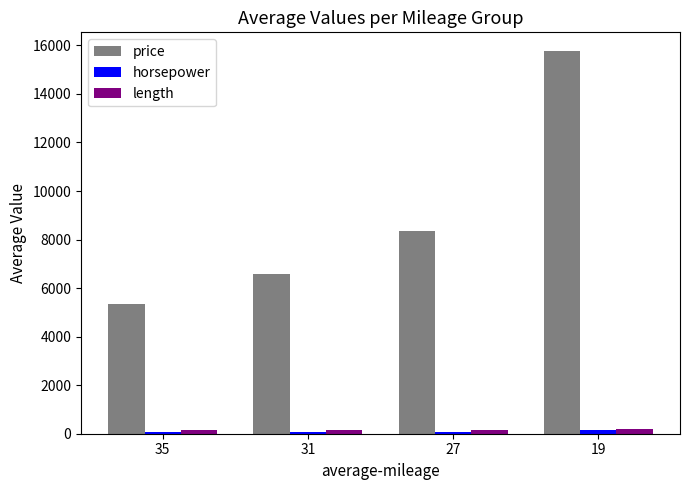

At which category is the sum across all series the highest?

19